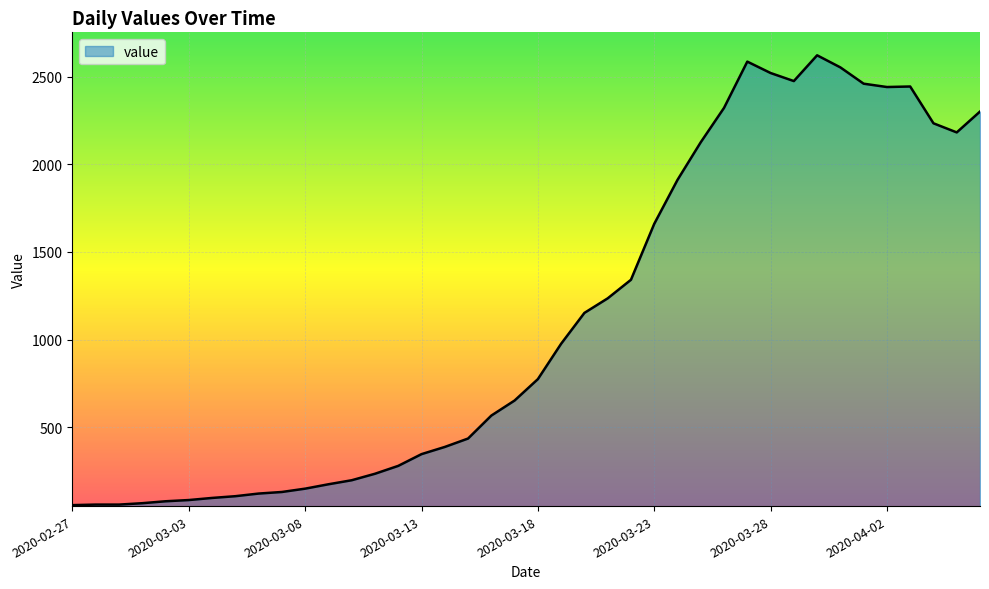

What is the greatest value displayed?

2622